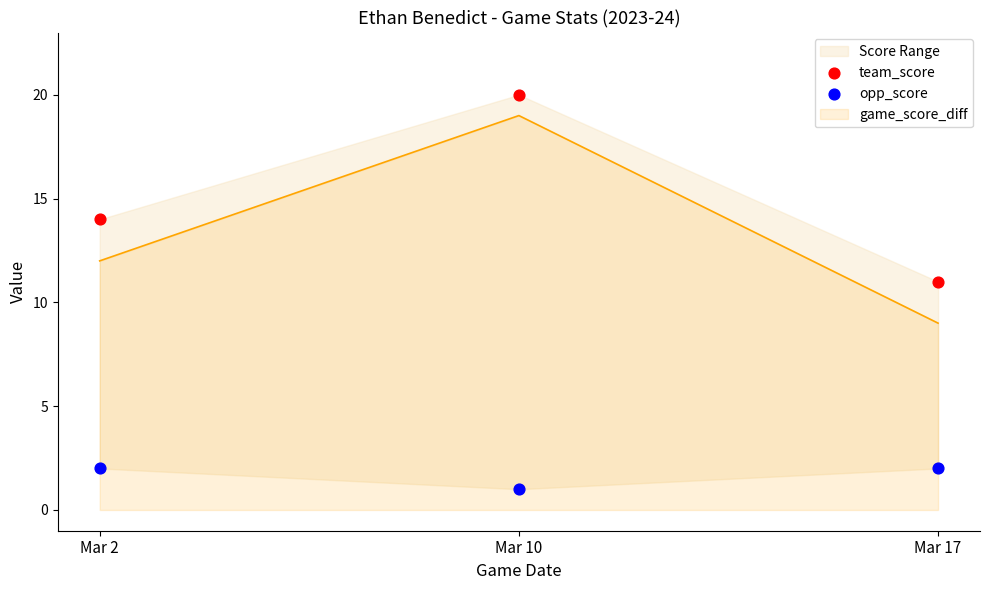

At which category is the sum across all series the highest?

Mar 10